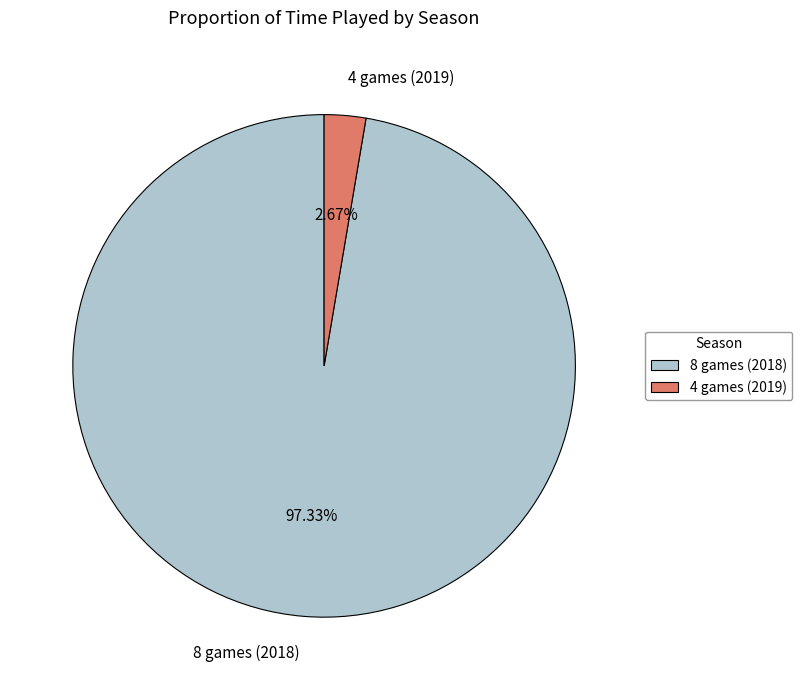

Which slice is the largest?

8 games (2018)